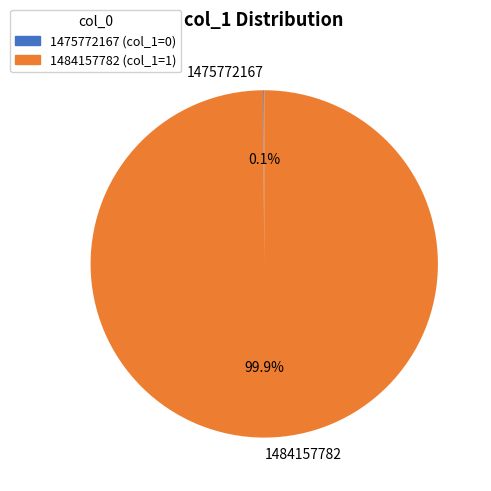

To the nearest percent, what portion does 1484157782 represent?

100%